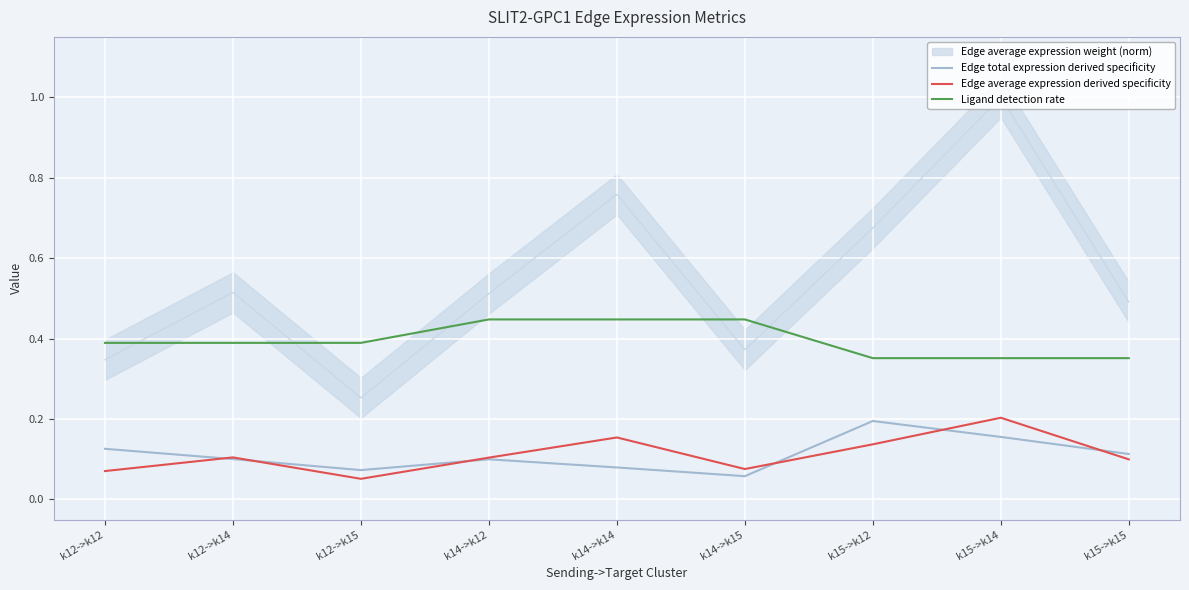

What is the total value across all series at k12->k15?

0.5